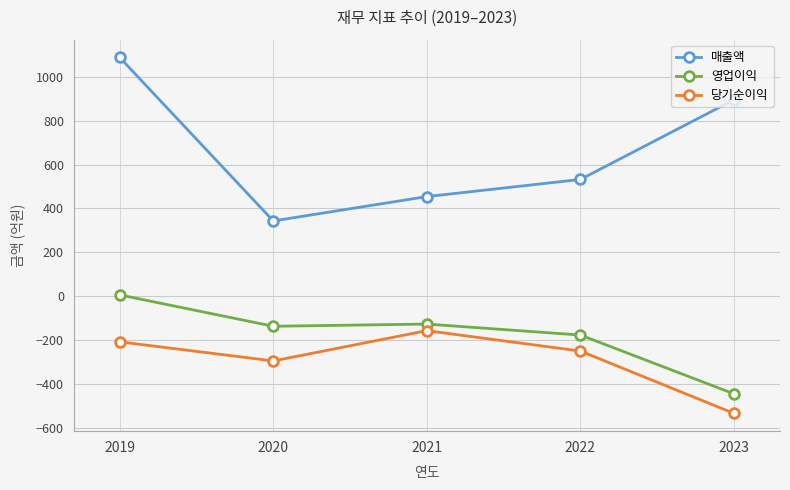

Where does the 영업이익 series first go above -137?

2019